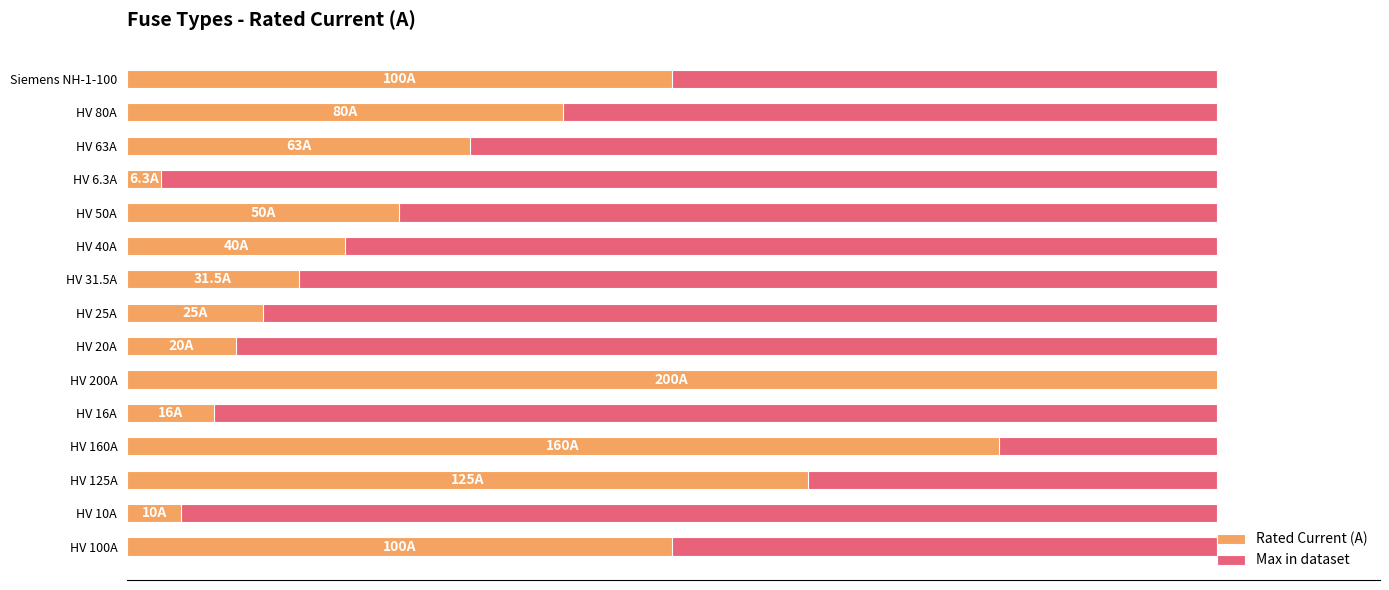

What is the greatest value displayed?

200.0